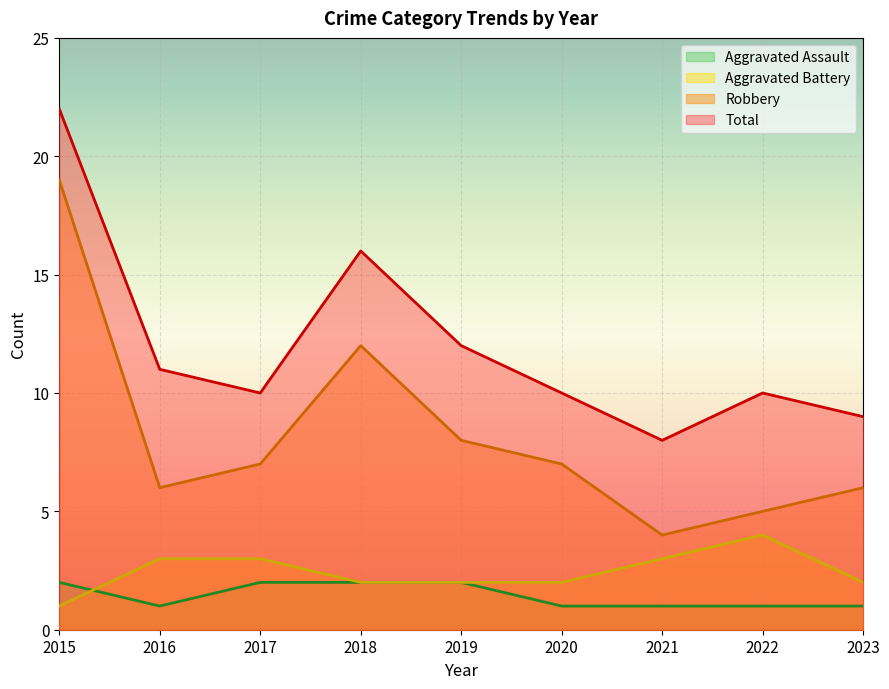

What is the sum of the Aggravated Assault values at 2023 and 2022?

2